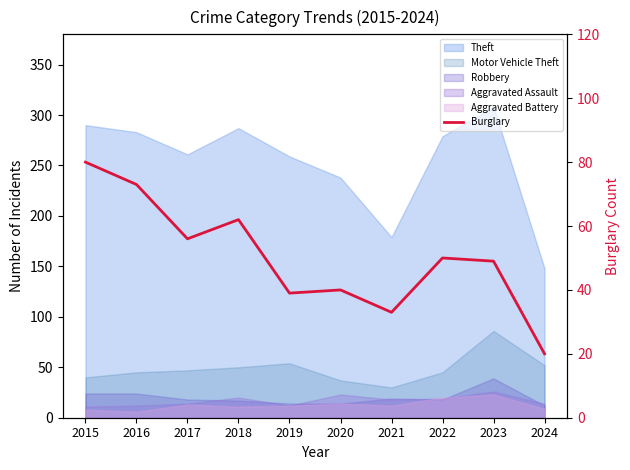

What is the sum of all values?

502